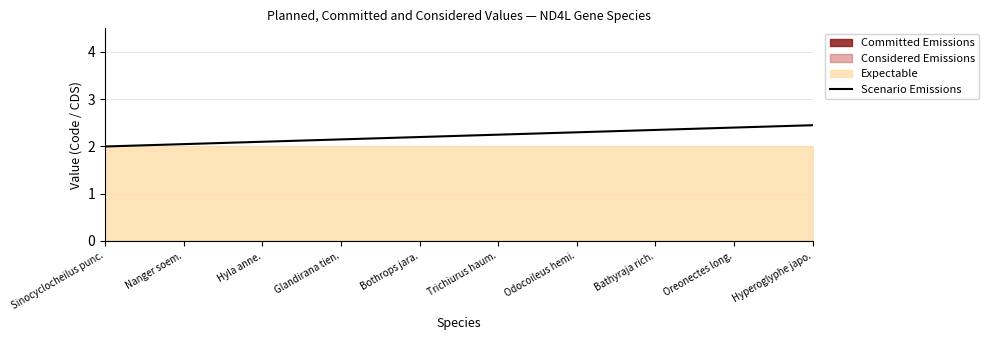

How many data points are above 2?

9